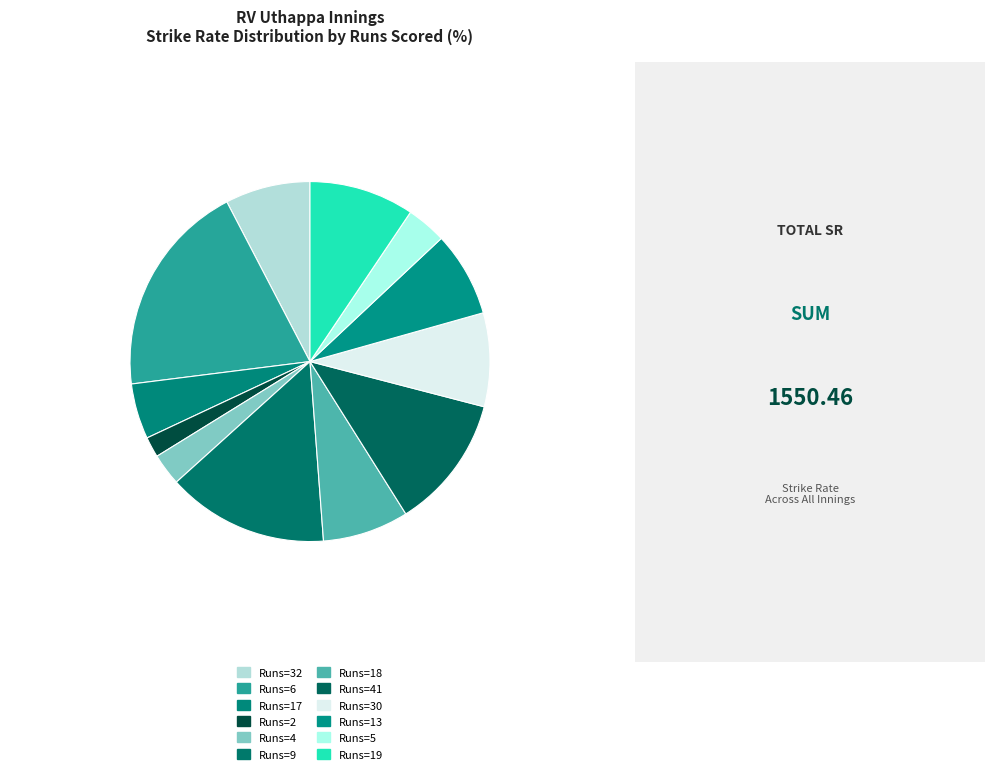

How many segments does this pie chart have?

12